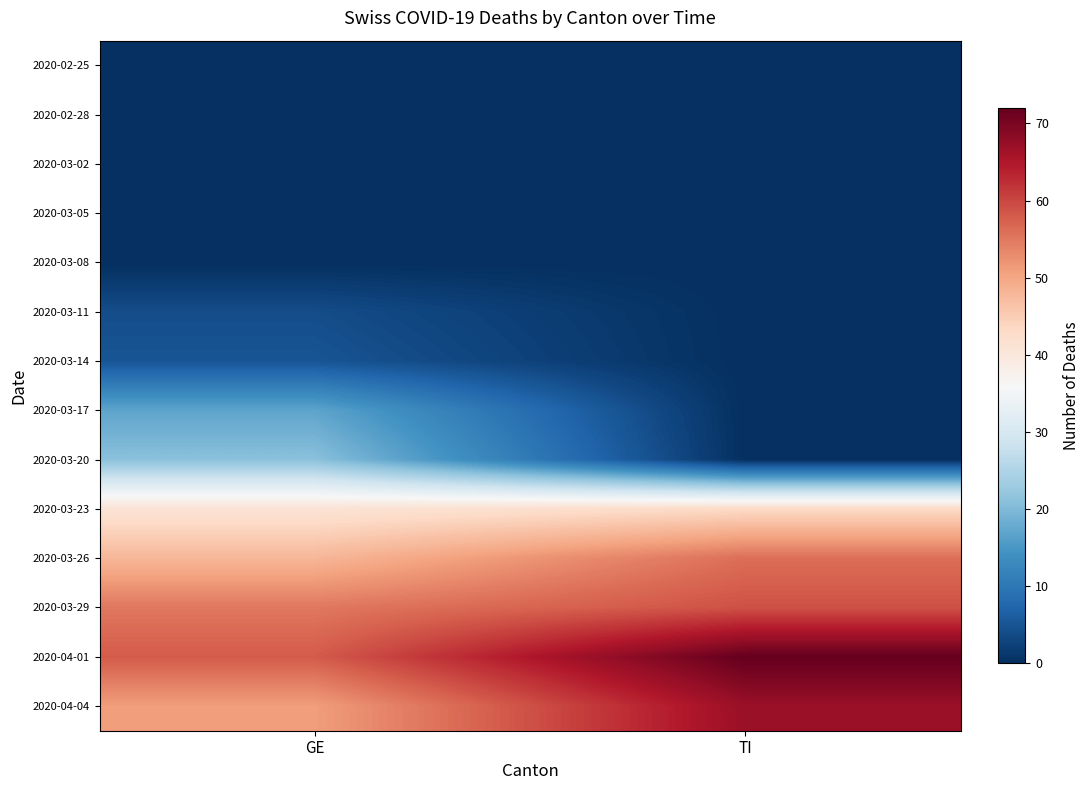

At which category is the sum across all series the highest?

GE